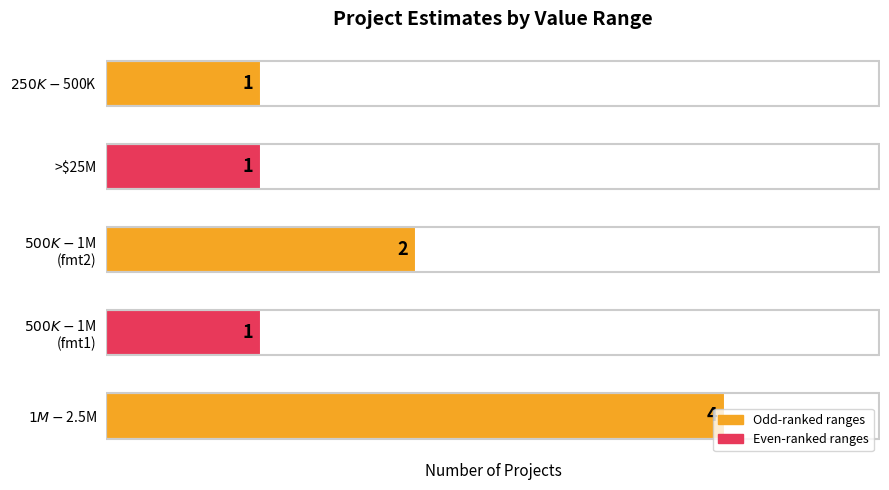

How many values exceed 1?

2